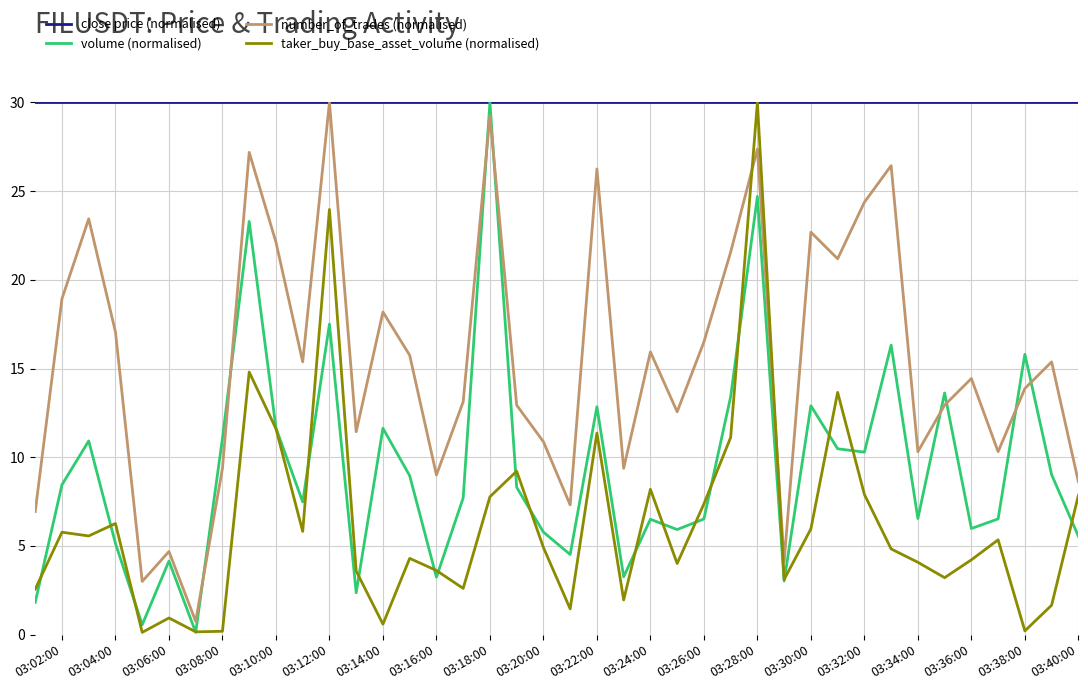

What is the highest value of the number_of_trades (normalised) series?

30.0